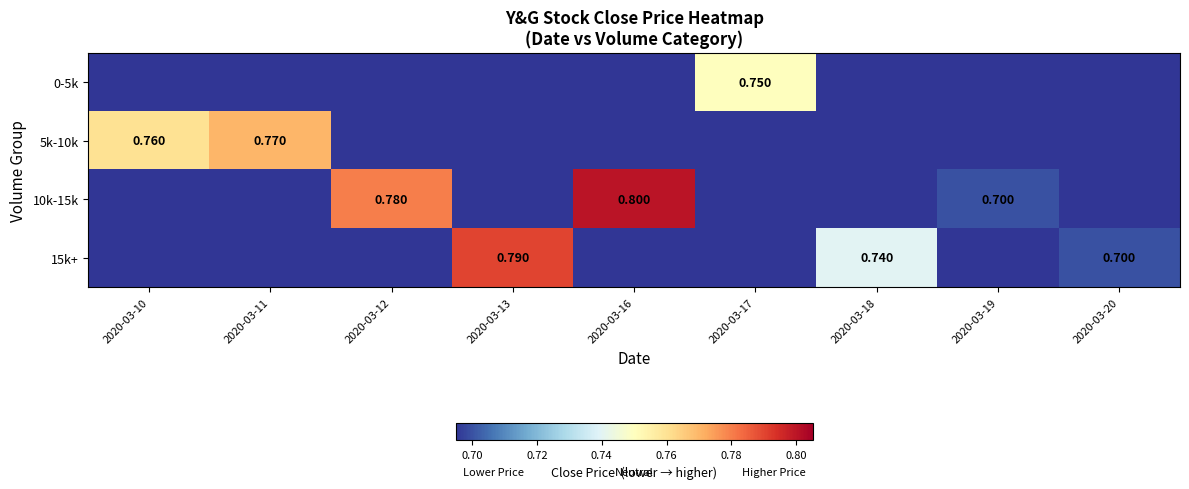

List the series in order of their peak value, lowest first.

0-5k, 5k-10k, 15k+, 10k-15k